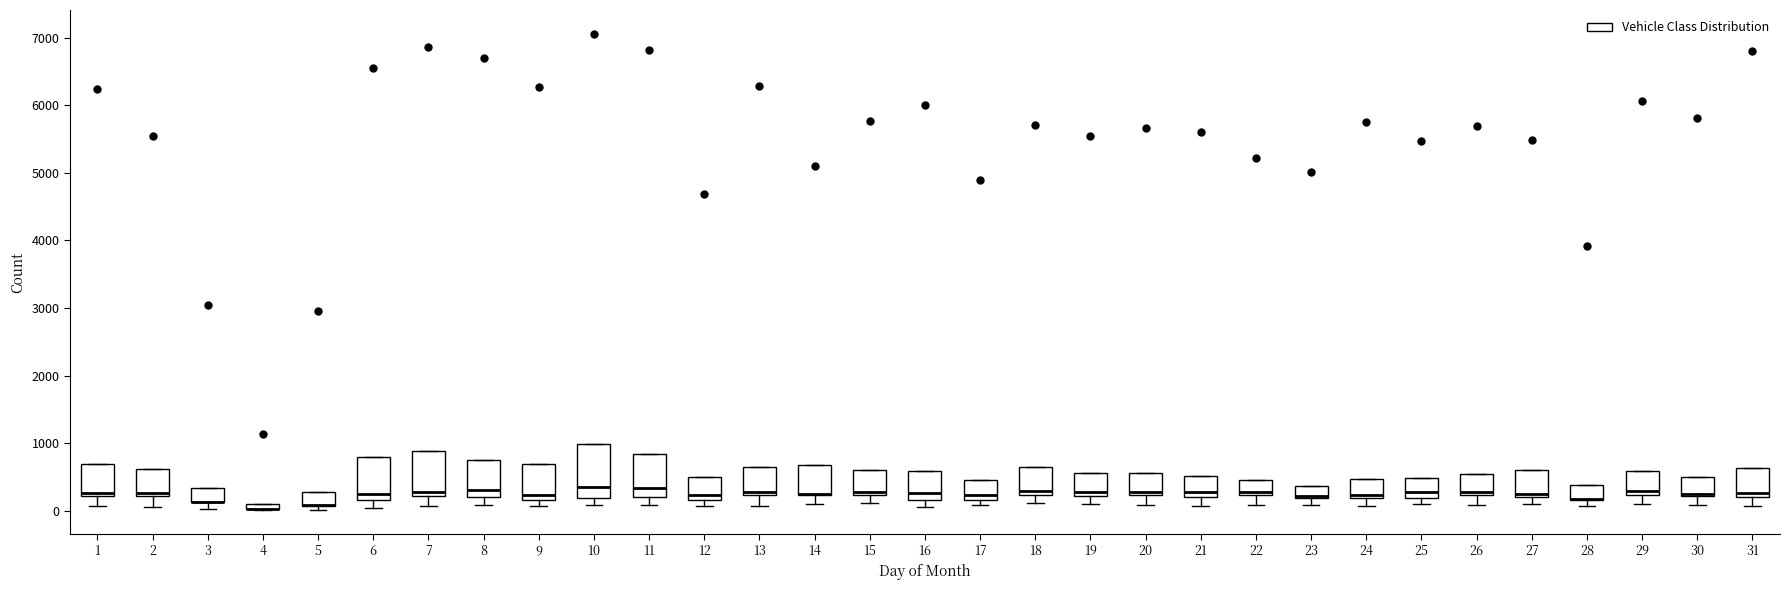

Which box is the tallest, from its lower edge to its upper edge?

10